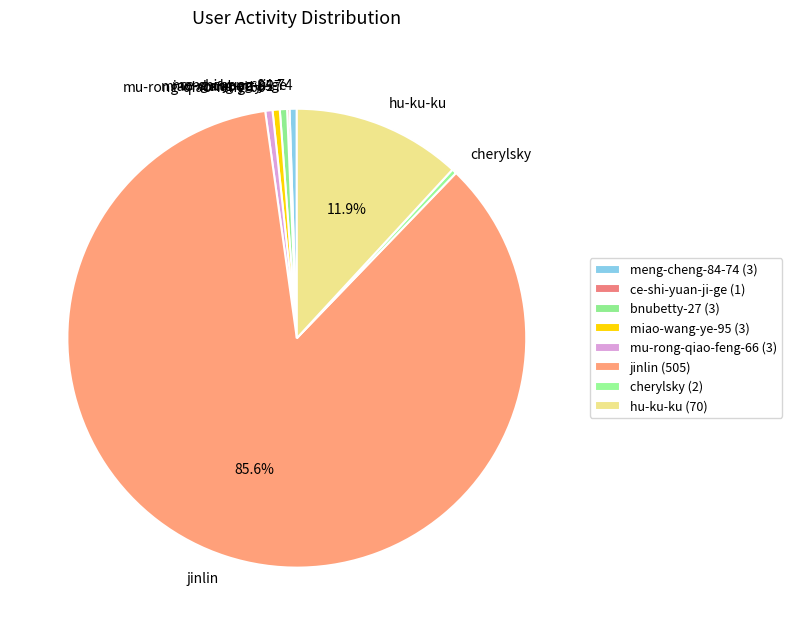

True or false: miao-wang-ye-95 accounts for 11% of the total.

False